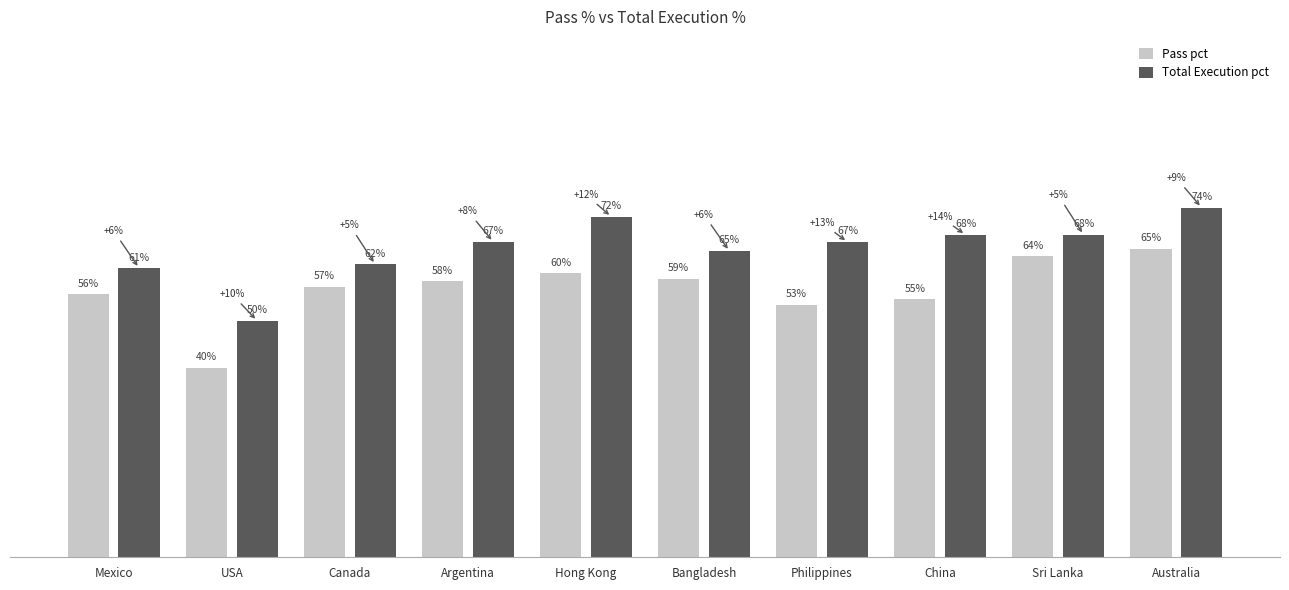

Rank the categories by Pass pct value from lowest to highest.

USA, Philippines, China, Mexico, Canada, Argentina, Bangladesh, Hong Kong, Sri Lanka, Australia